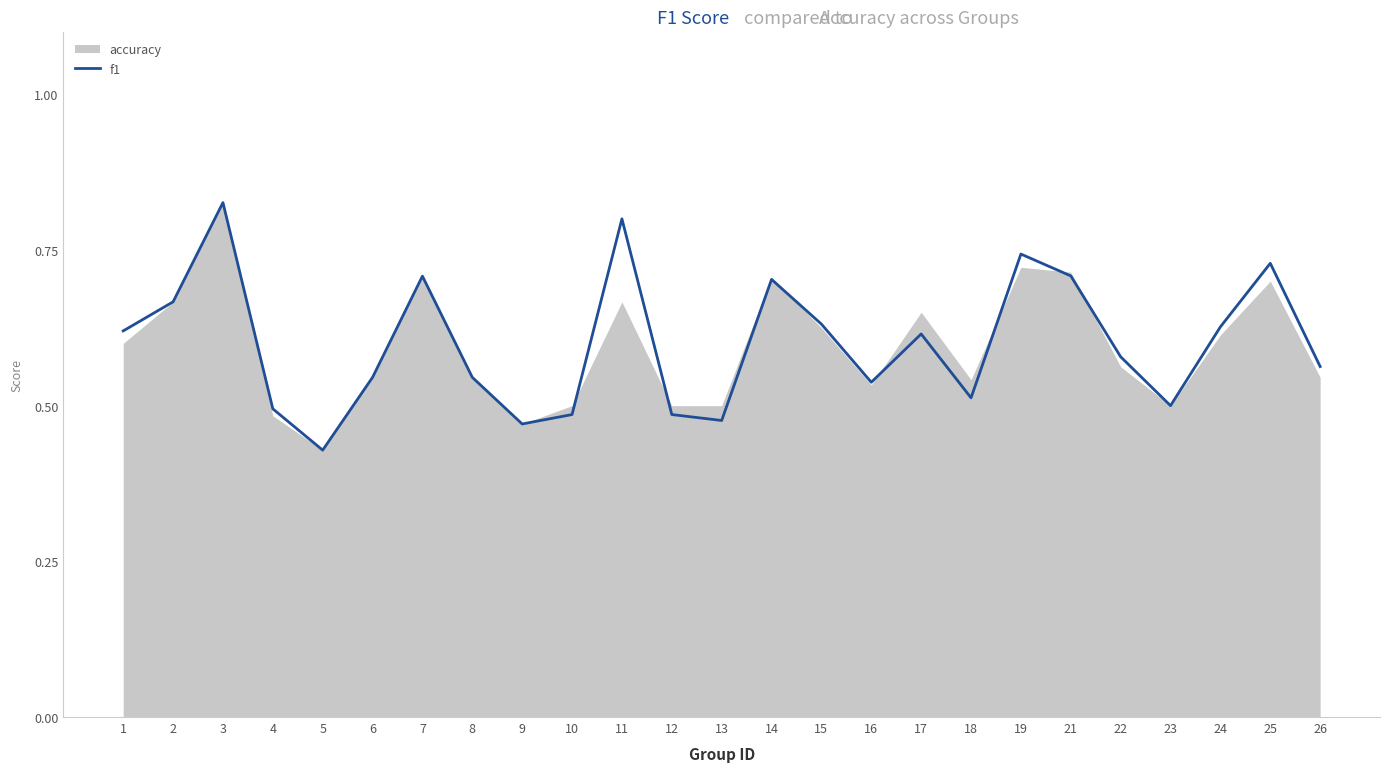

Where is the first local maximum?

3